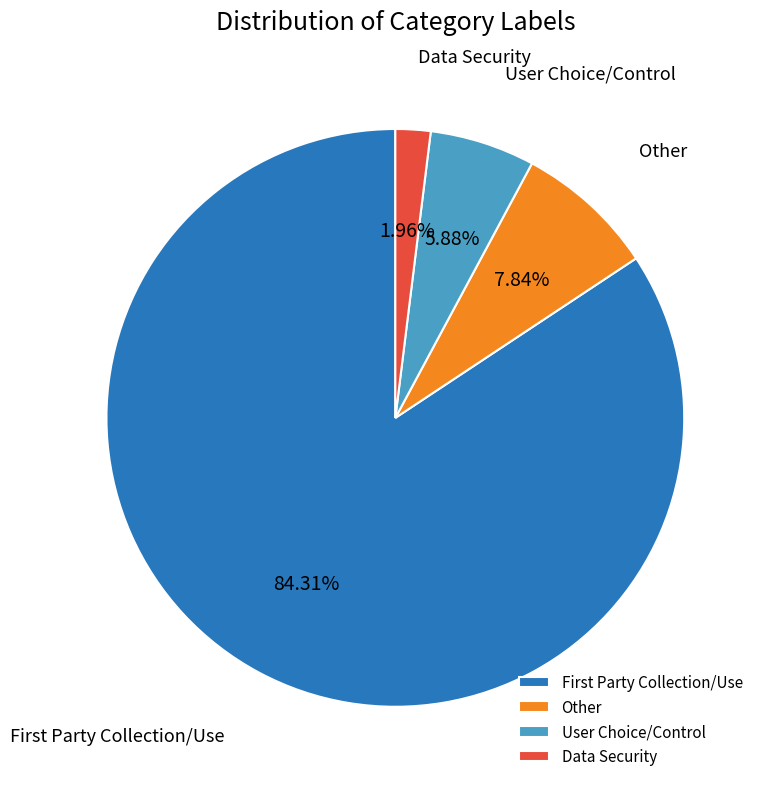

Do User Choice/Control and Data Security together represent more than half of the pie?

No